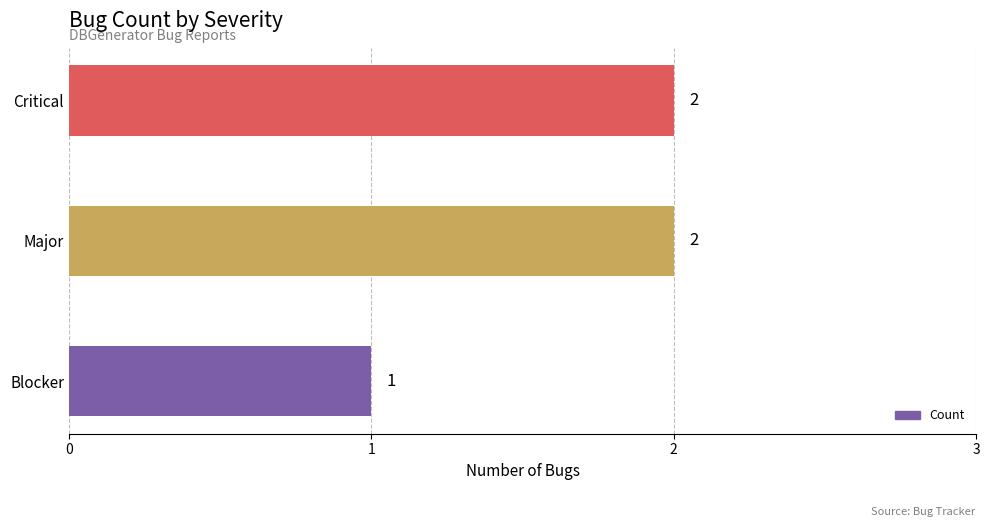

Which category has the lowest value across all series?

Blocker